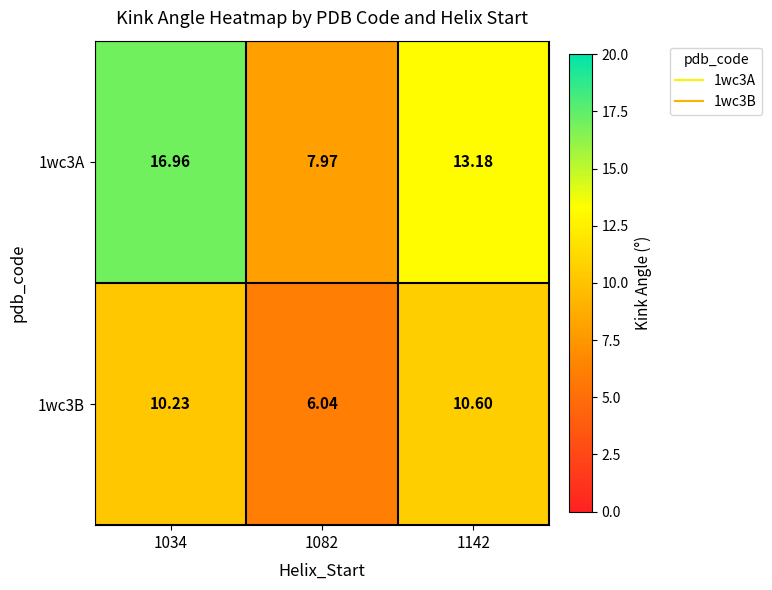

What is the total value across all series at 1082?

14.0